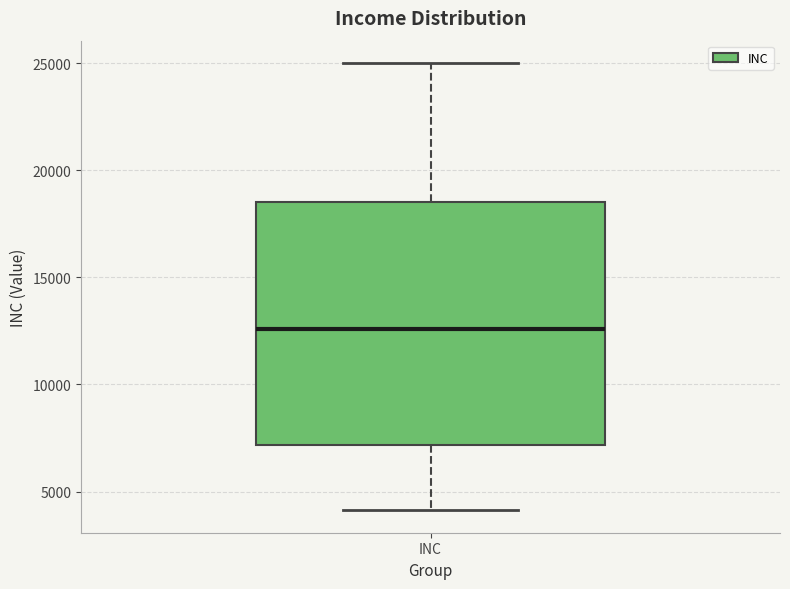

Read this box plot against the y-axis: the position of the median line, the range covered by the box, and the ends of both whiskers. The values are not printed on the chart, so give them approximately, as read against the axis.

median 12500, box 7000 to 18500, whiskers 4000 to 25000